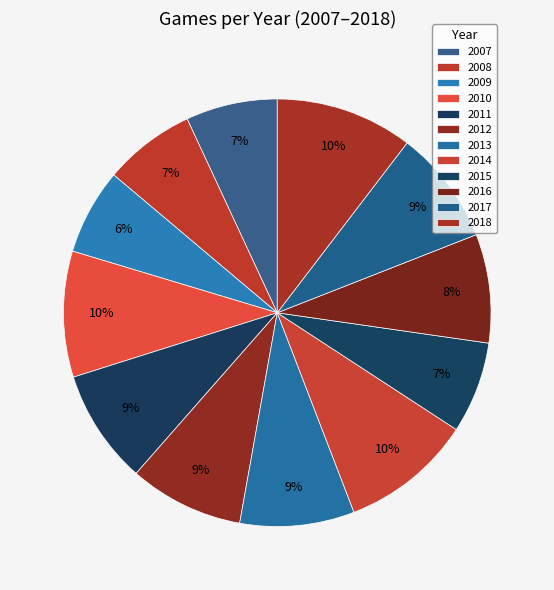

Count the number of slices in the pie.

12